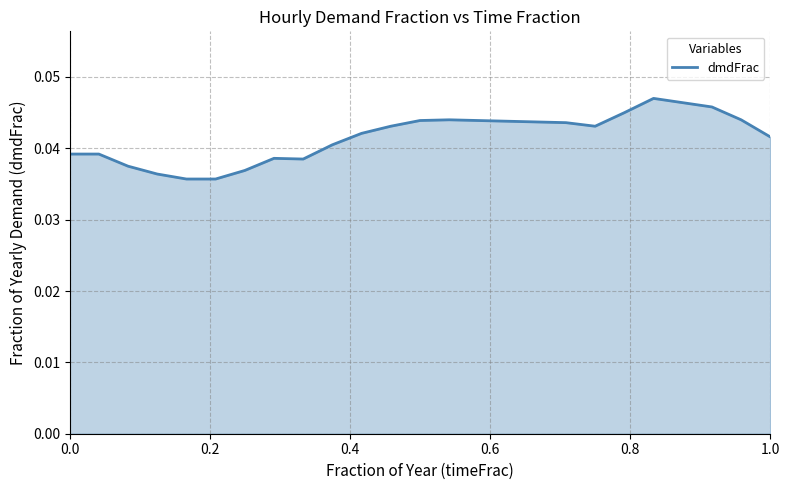

Does the chart have visible grid lines?

Yes